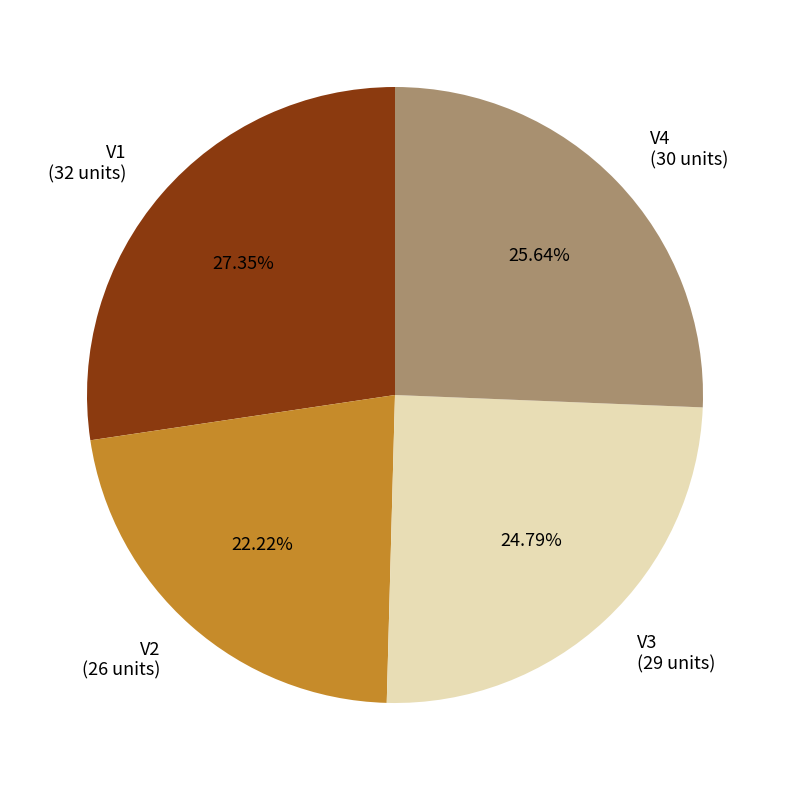

What percentage do V2 and V1 together represent?

49.6%